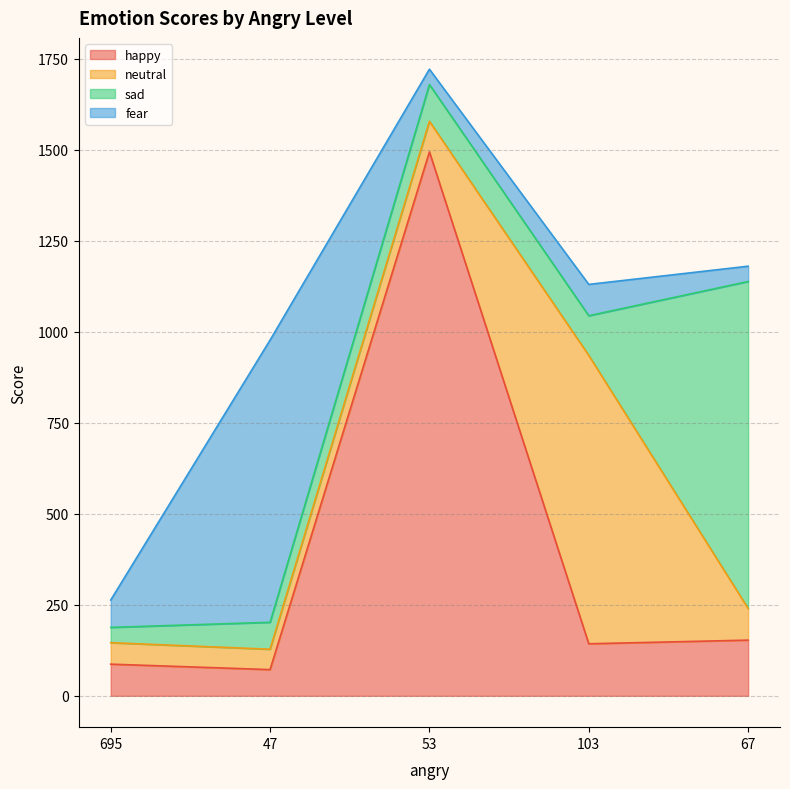

Is it true that happy equals 153 at 67?

True